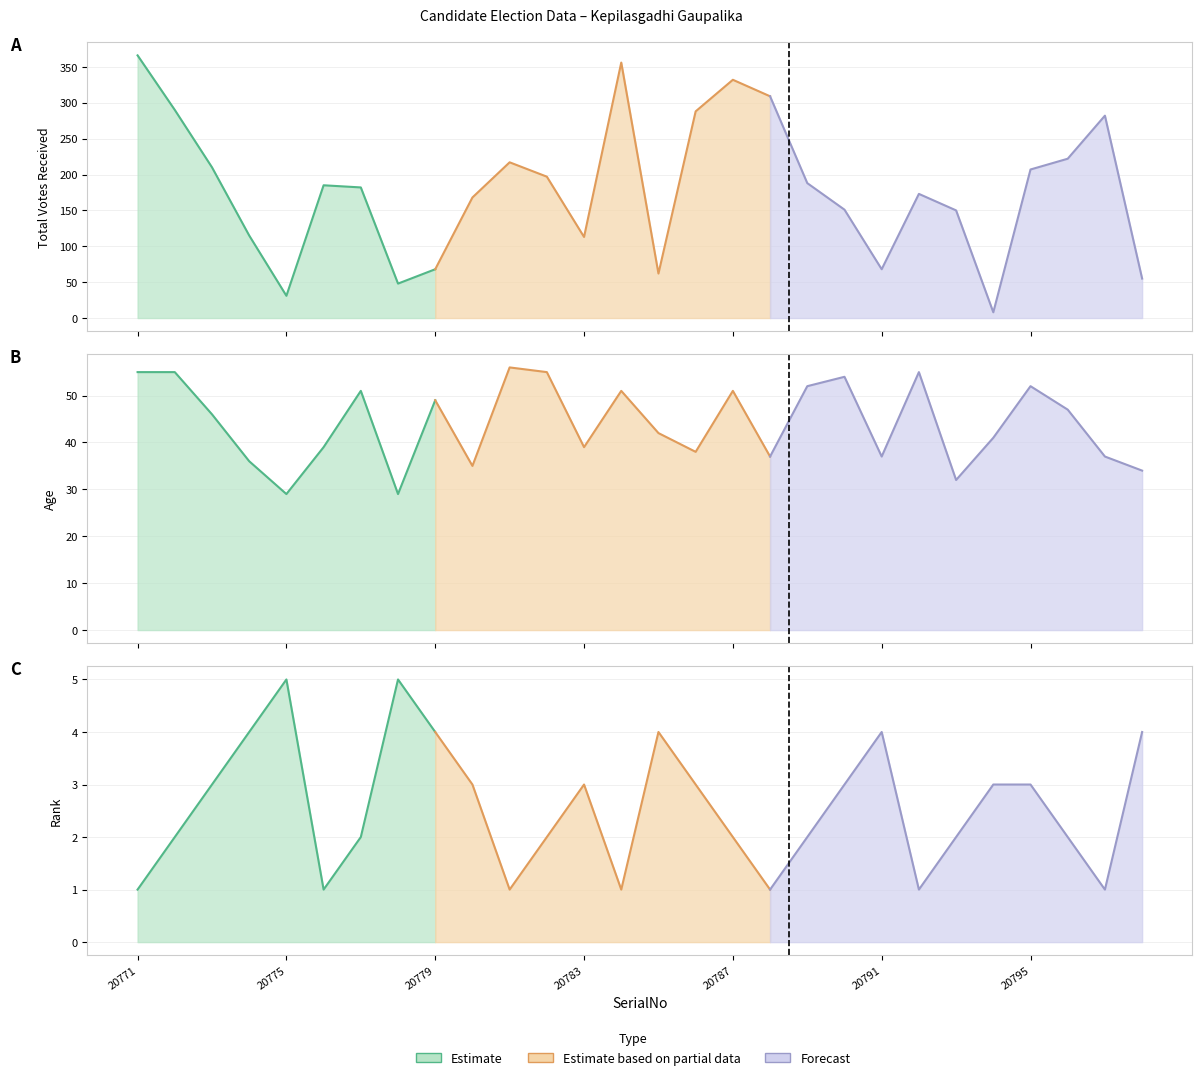

Which category has the lowest value in the Rank series?

20771